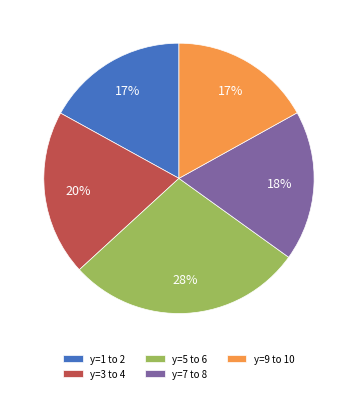

To the nearest percent, what is the average slice percentage?

20%